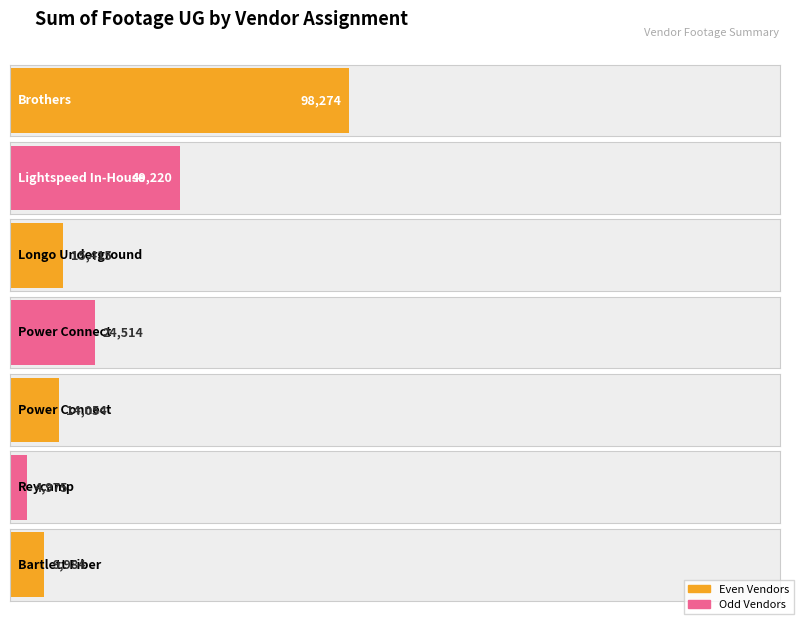

What is the difference between the maximum and minimum values?

93299